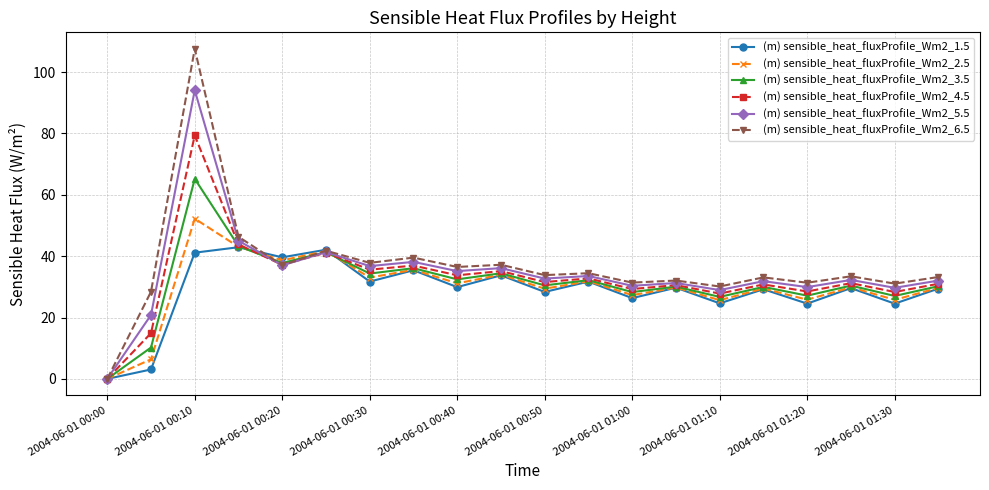

What is the value of the (m) sensible_heat_fluxProfile_Wm2_5.5 point at the 3rd from the left?

94.1